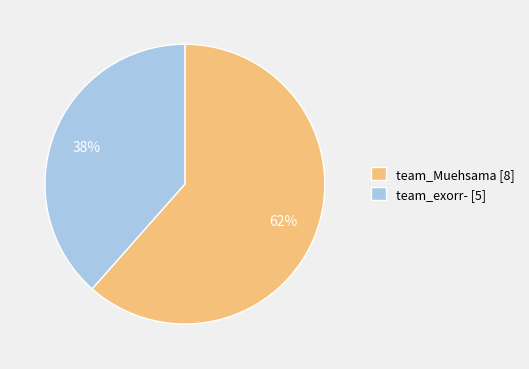

Count the number of slices in the pie.

2